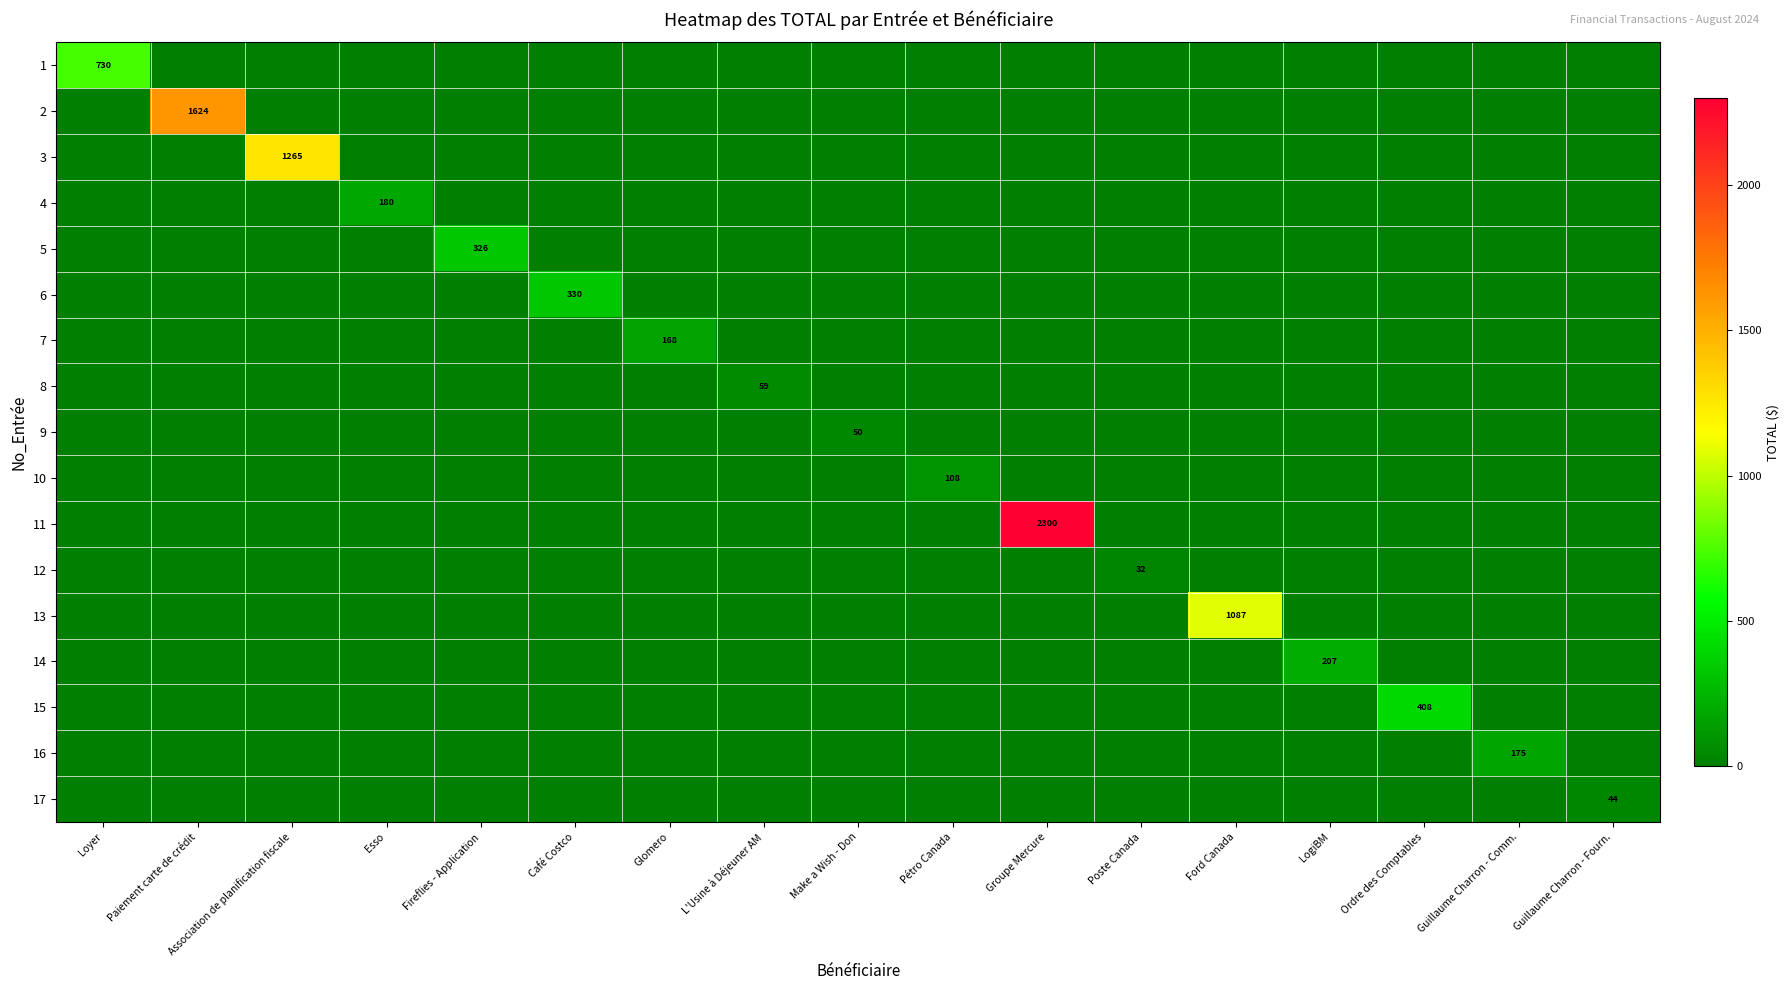

What is the highest value of the 3 series?

1264.7